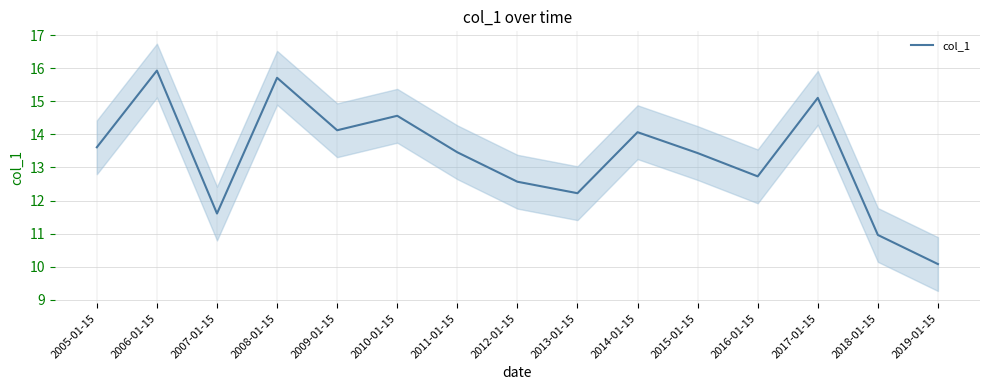

How many interior local valleys (lower than both neighbors) does the data have?

4